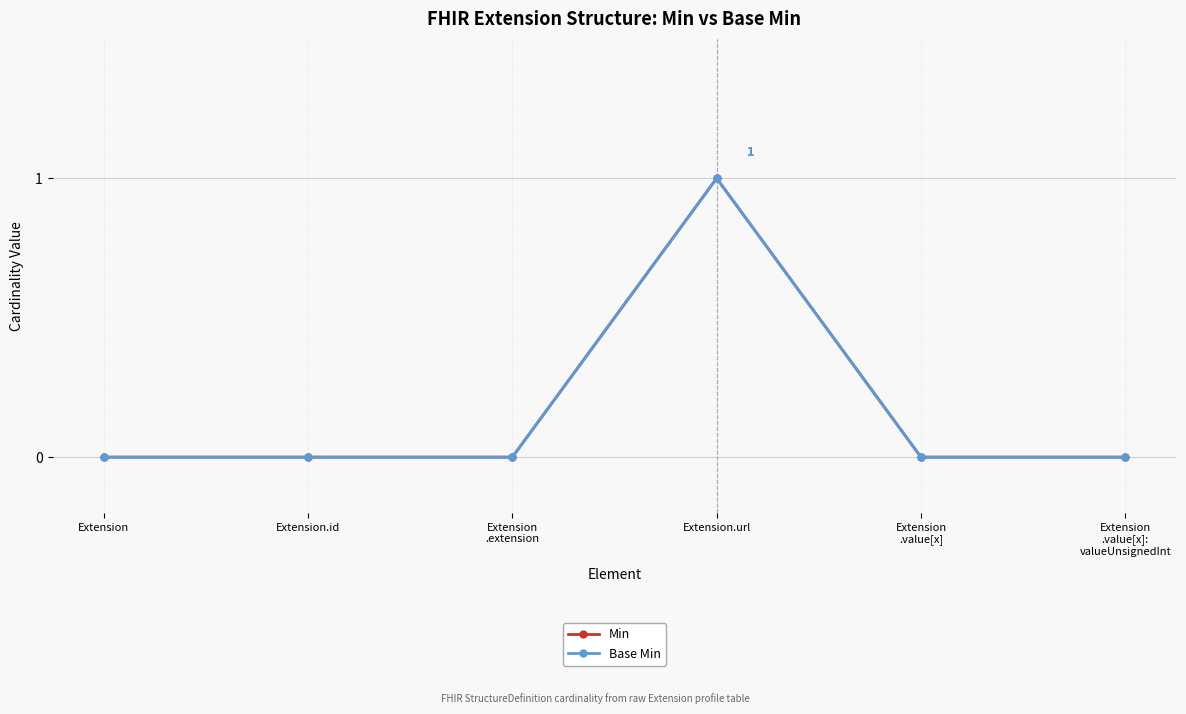

Is the value of Min at Extension.url greater than the value of Base Min at Extension.id?

Yes